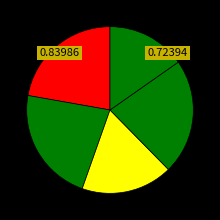

How many slices are in this pie chart?

5